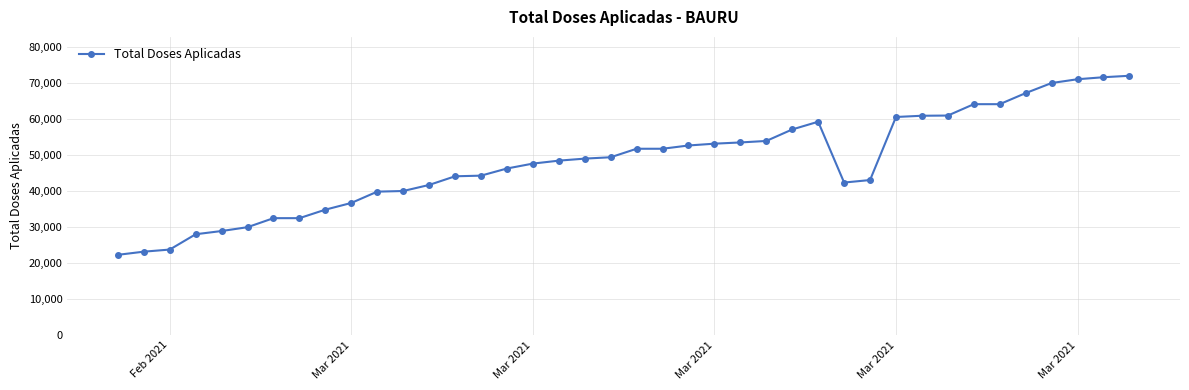

What is the average value?

48133